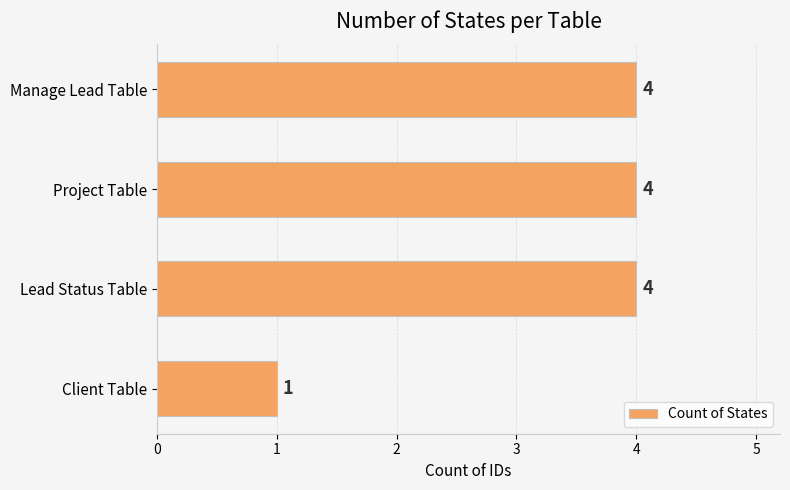

Reading bottom to top, transcribe all the data shown in this chart.

Client Table=1	Lead Status Table=4	Project Table=4	Manage Lead Table=4